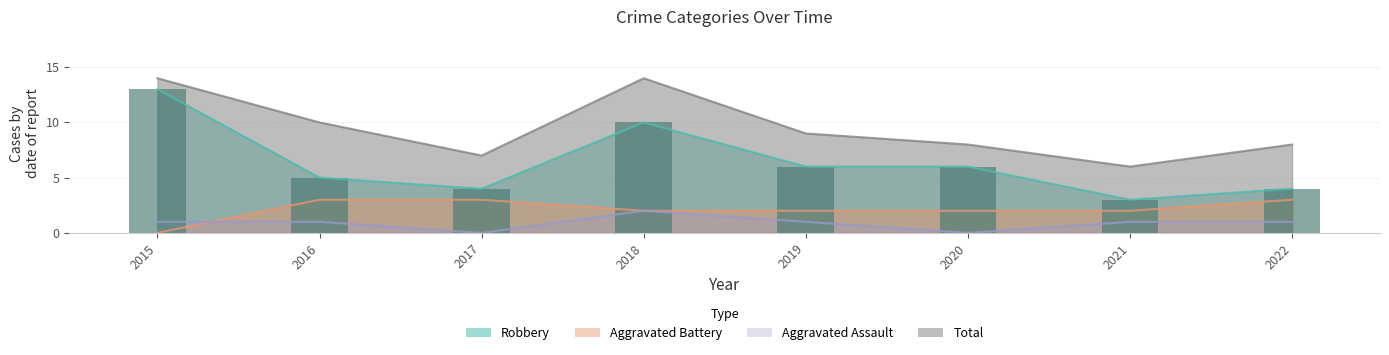

Reading left to right, list all the values displayed in this chart.

Aggravated Assault: 1	1	0	2	1	0	1	1
Aggravated Battery: 0	3	3	2	2	2	2	3
Robbery: 13	5	4	10	6	6	3	4
Total: 14	10	7	14	9	8	6	8